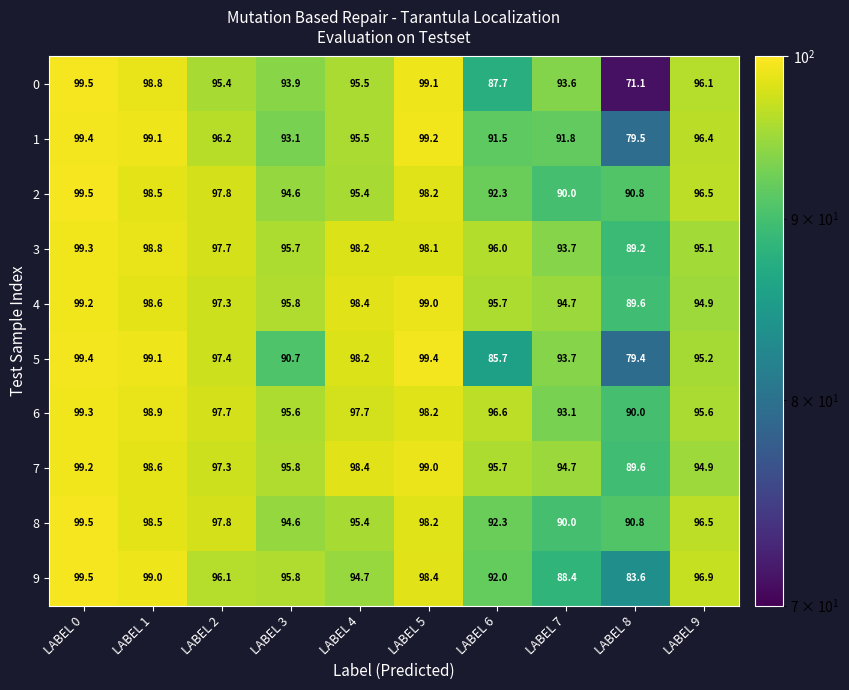

What is the difference between the maximum and minimum values in the 2 series?

9.5